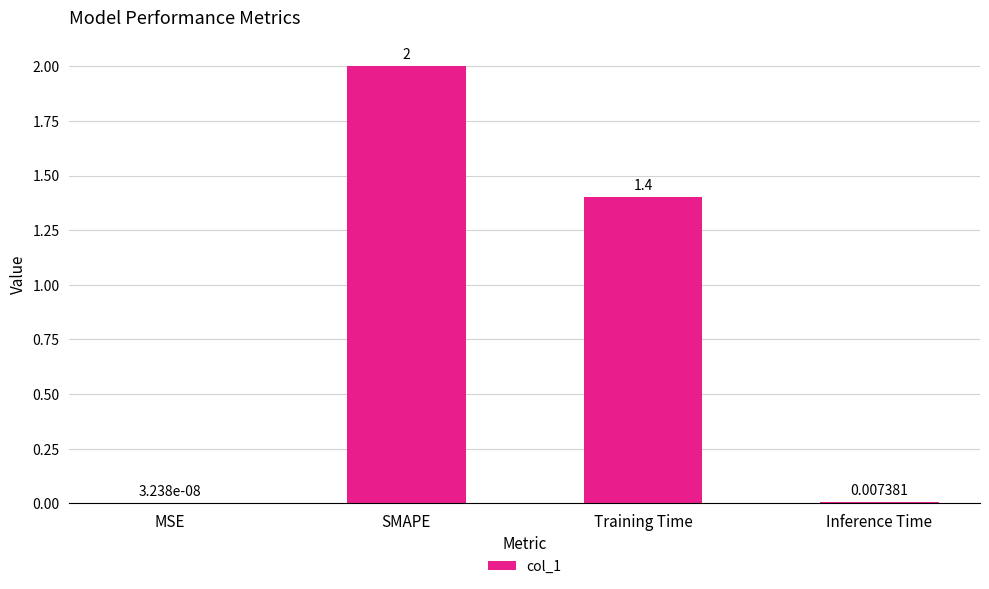

At which label does the data first exceed 1?

SMAPE